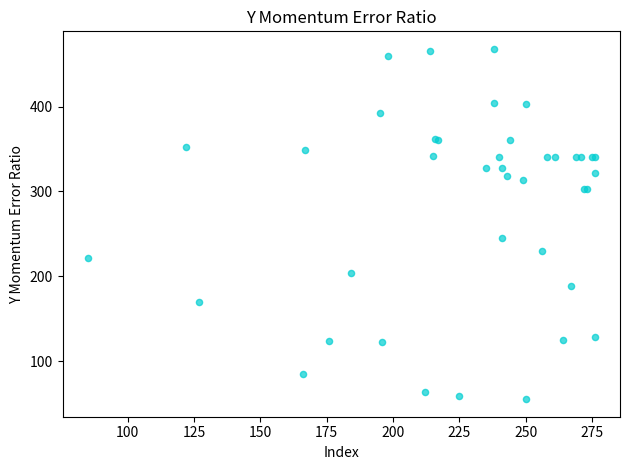

What Y value in the scatter plot is closest to 261?

245